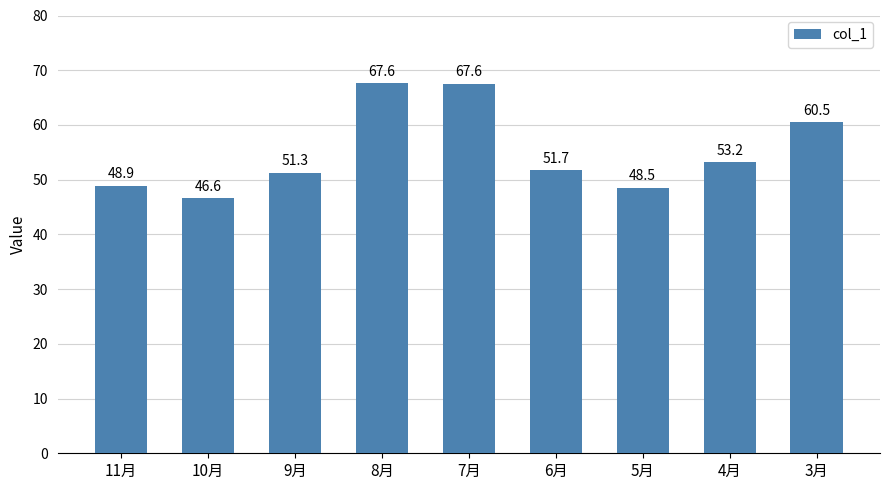

Is it true that the value at 3月 is 60.5?

True